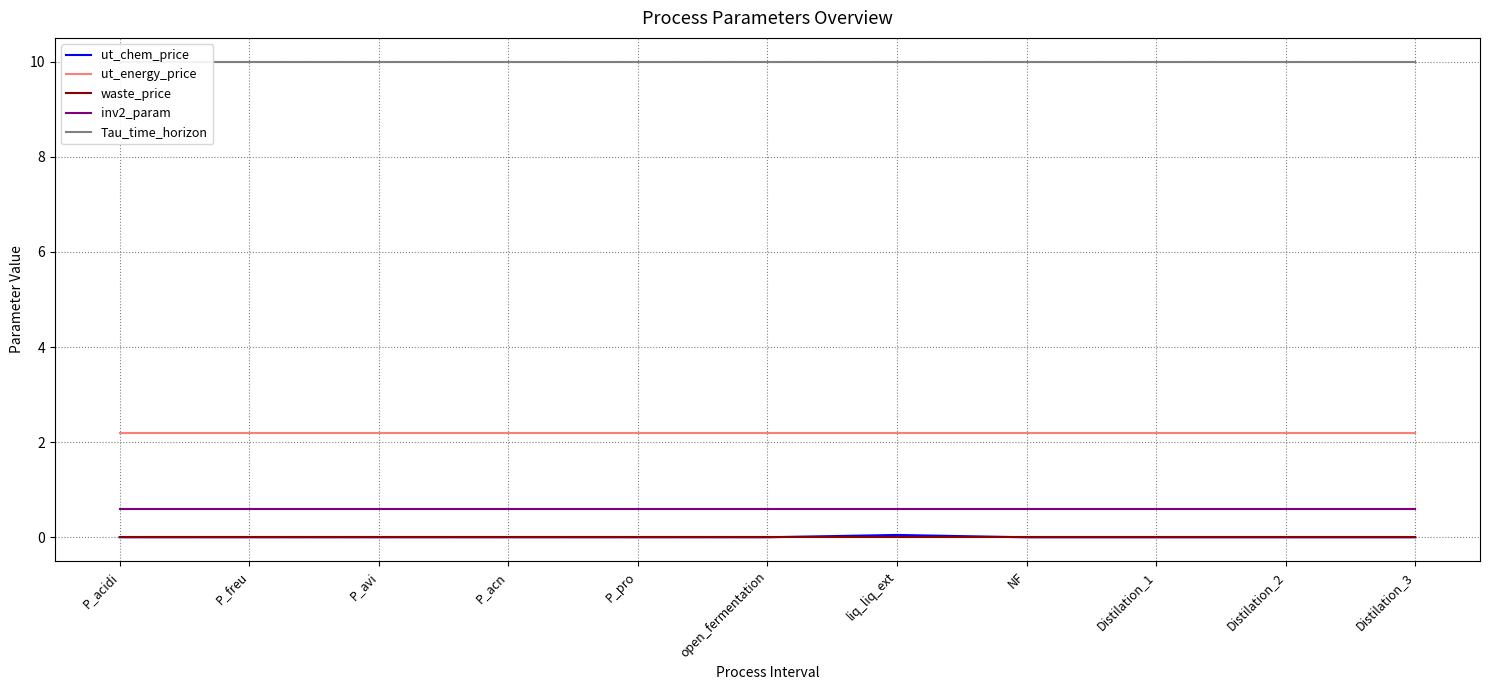

Reading left to right, what are all the values shown in this chart?

ut_chem_price: 0.0	0.0	0.0	0.0	0.0	0.0	0.1	0.0	0.0	0.0	0.0
ut_energy_price: 2.2	2.2	2.2	2.2	2.2	2.2	2.2	2.2	2.2	2.2	2.2
waste_price: 0.0	0.0	0.0	0.0	0.0	0.0	0.0	0.0	0.0	0.0	0.0
inv2_param: 0.6	0.6	0.6	0.6	0.6	0.6	0.6	0.6	0.6	0.6	0.6
Tau_time_horizon: 10.0	10.0	10.0	10.0	10.0	10.0	10.0	10.0	10.0	10.0	10.0